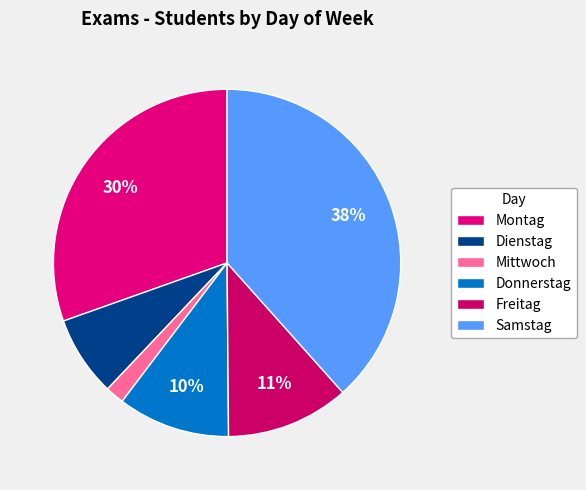

What is the ratio of the value at Montag to the value at Samstag?

0.8